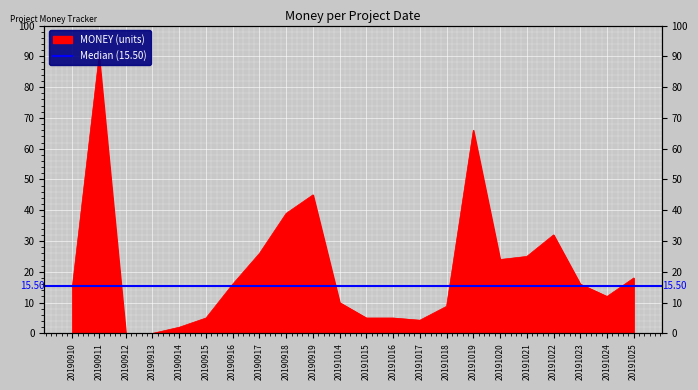

Rank the categories by value from highest to lowest.

20190911, 20191019, 20190919, 20190918, 20191022, 20190917, 20191021, 20191020, 20191025, 20190916, 20191023, 20190910, 20191024, 20191014, 20191018, 20190915, 20191015, 20191016, 20191017, 20190914, 20190912, 20190913